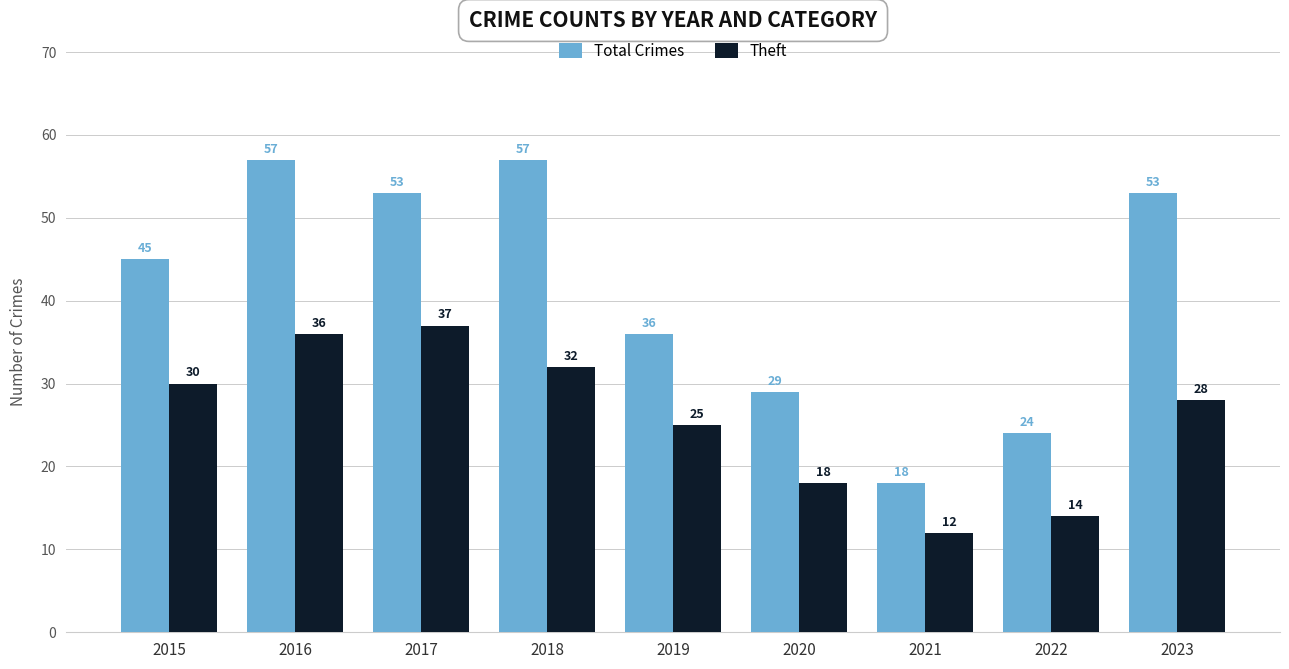

What is the difference between the highest and lowest values at 2018?

25